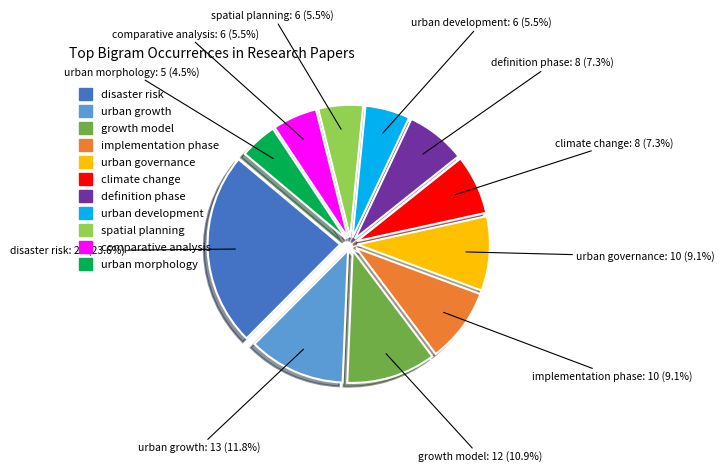

Which has a higher value, comparative analysis or urban governance?

urban governance